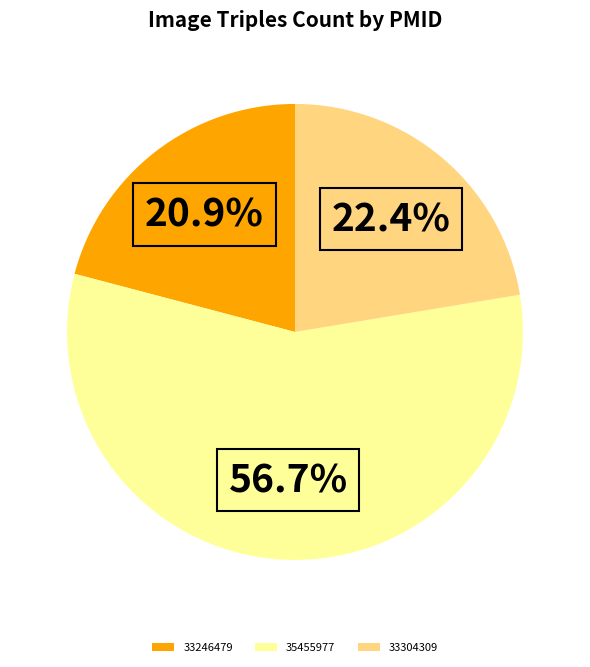

How much of the chart is everything except 33304309?

77.6%